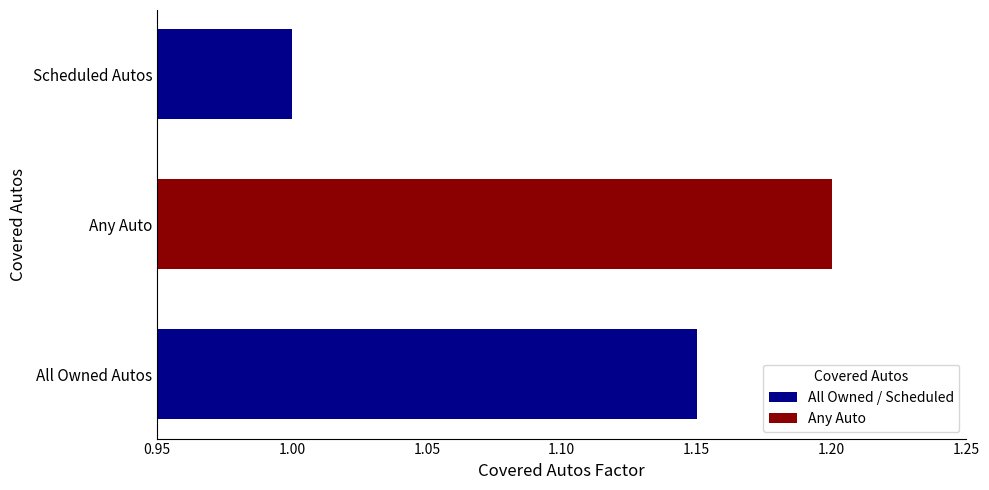

Read the value at Scheduled Autos.

1.0